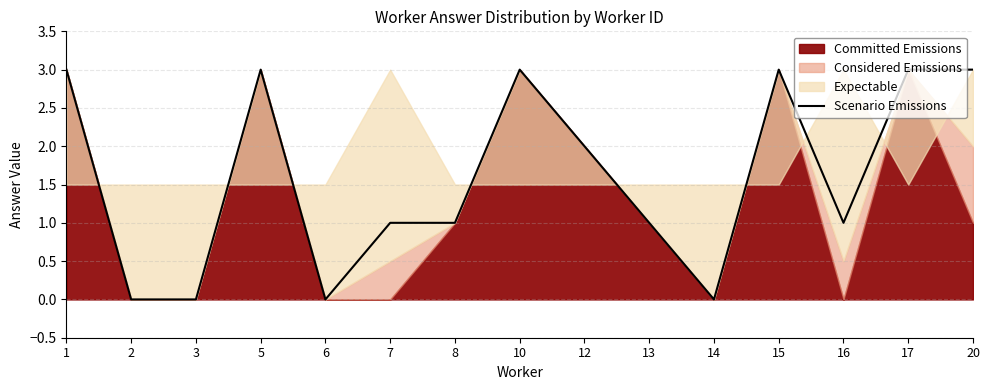

What is the approximate value of Scenario Emissions at 15?

3